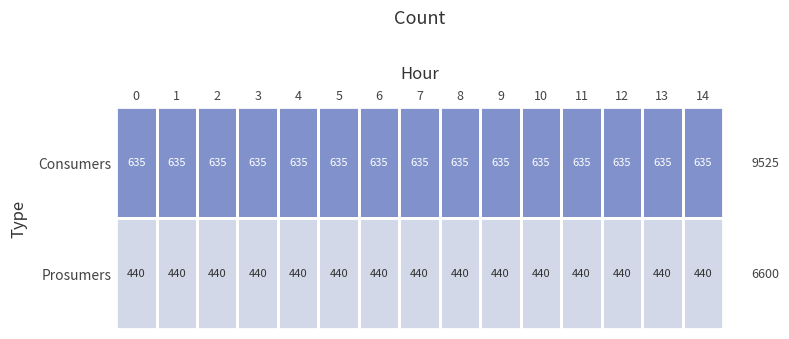

What is the spread (max minus min) of values at 13?

195